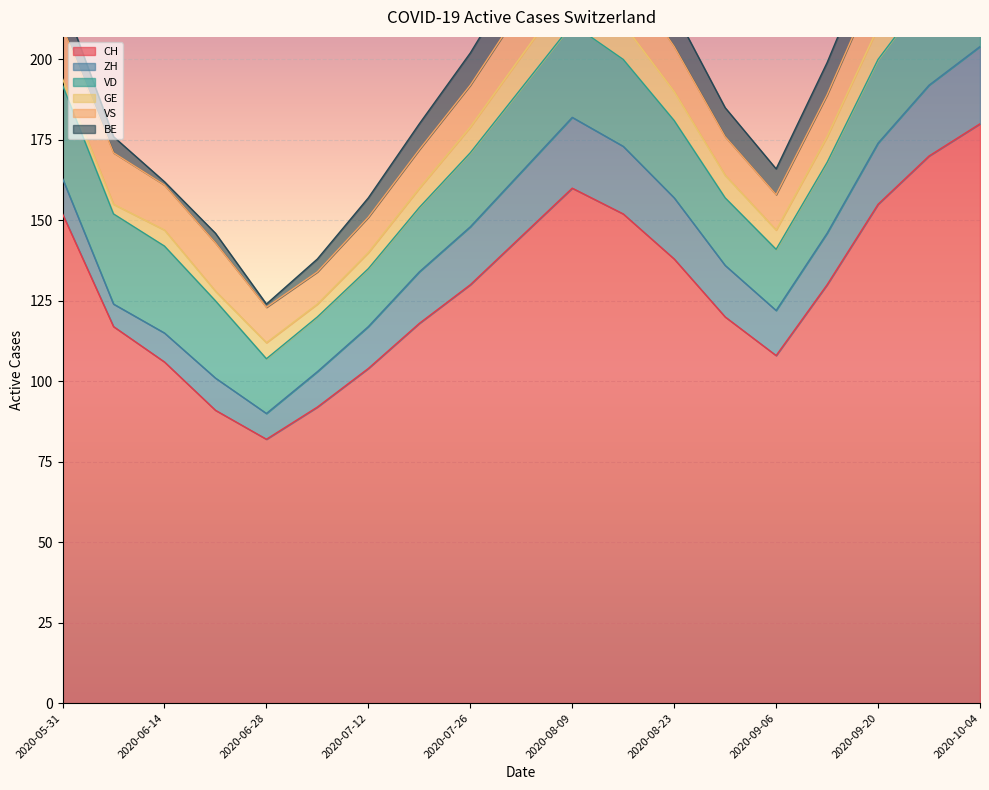

What is the difference between the ZH values at 2020-06-14 and 2020-07-26?

9